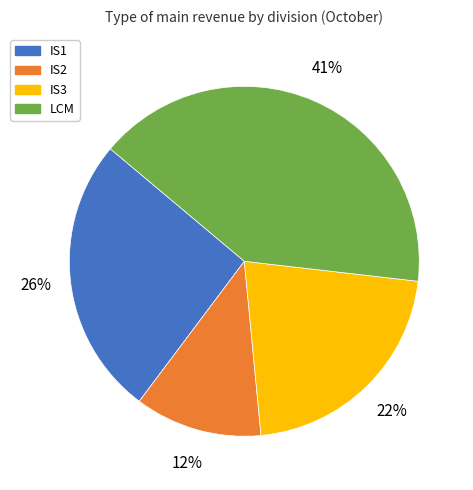

How many segments does this pie chart have?

4